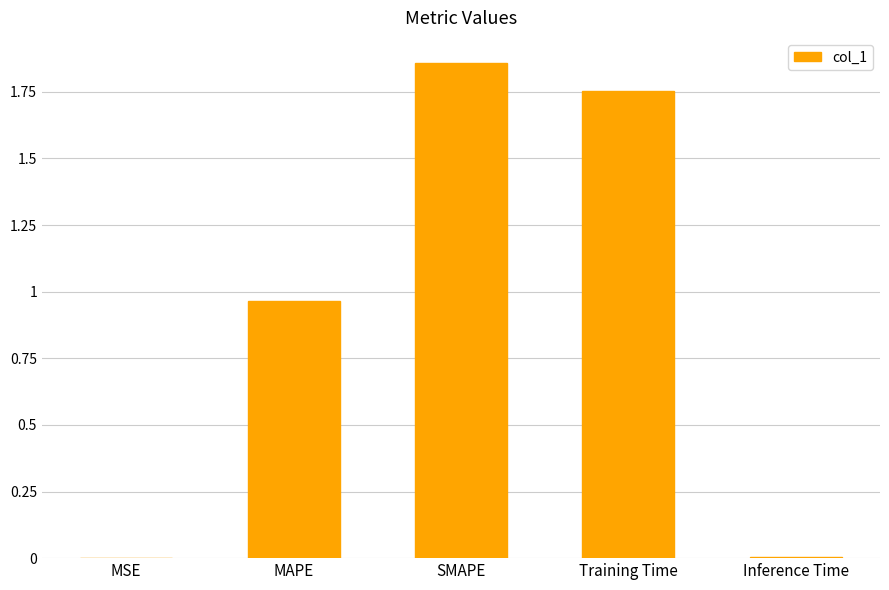

Are the bars horizontal?

No